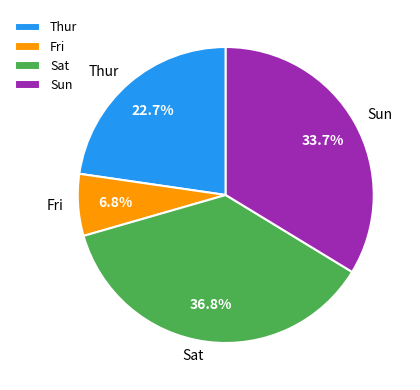

To the nearest percent, what is the difference between the largest and smallest slice percentages?

30%